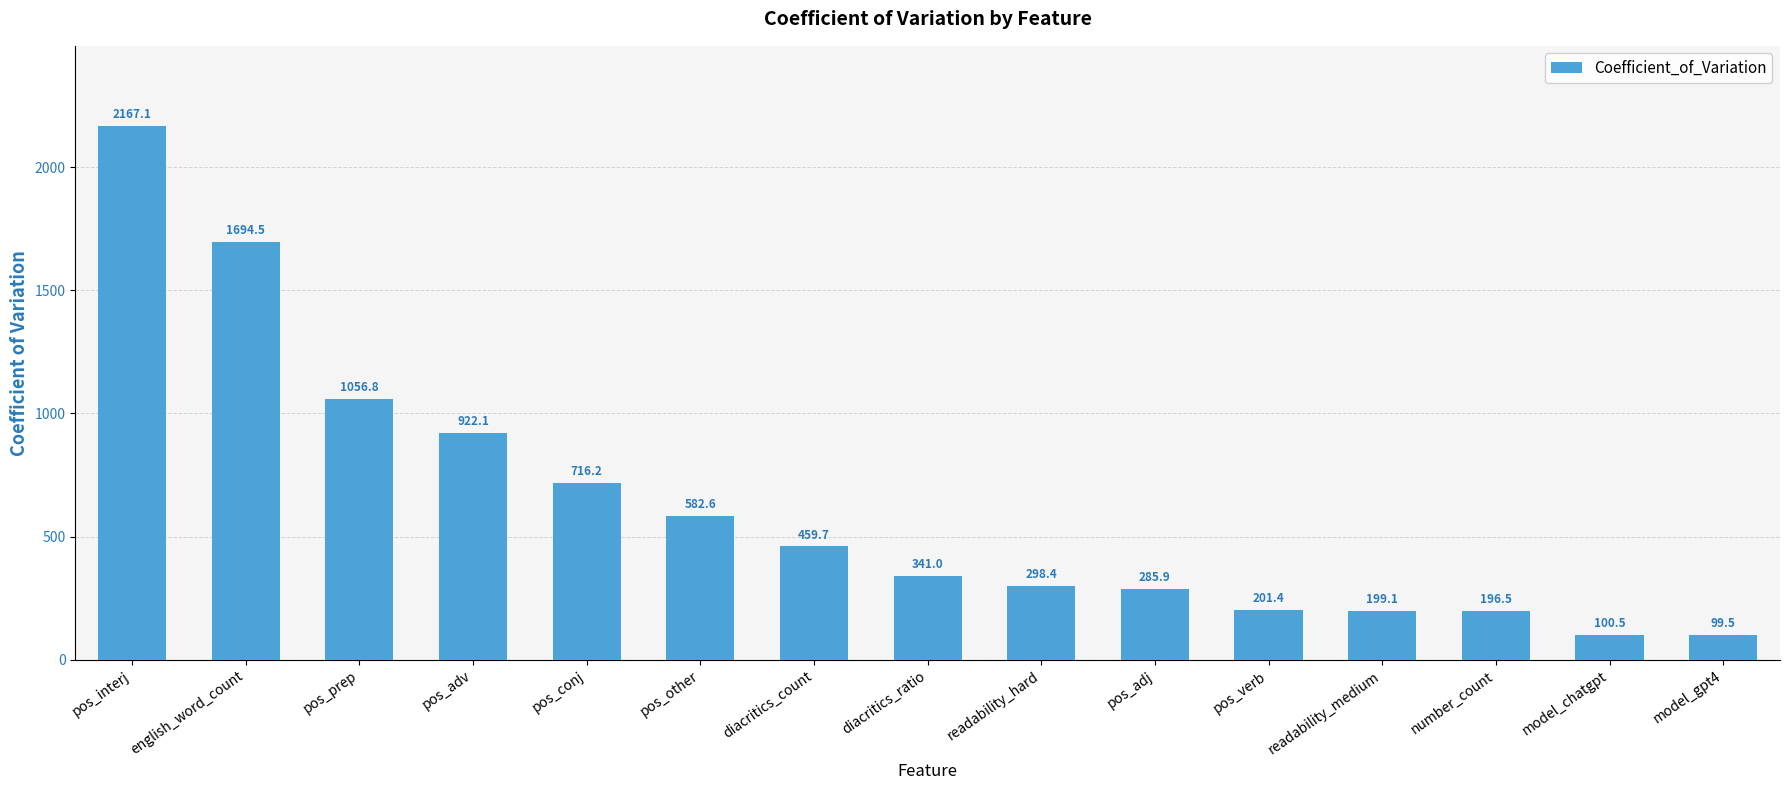

Reading right to left, extract all data points from this chart.

99.5	100.5	196.5	199.1	201.4	285.9	298.4	341.0	459.7	582.6	716.2	922.1	1056.8	1694.5	2167.1